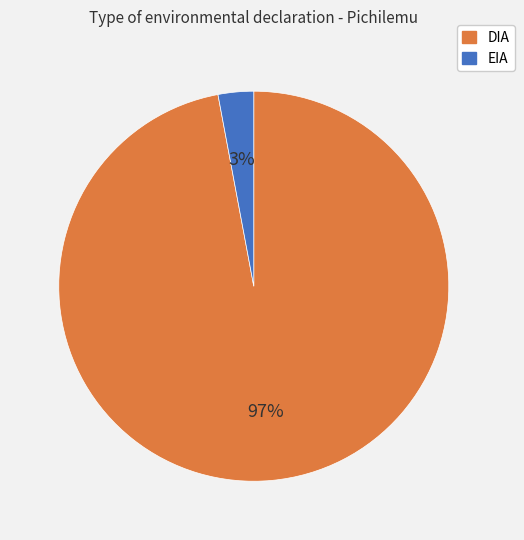

Is it true that DIA is 97% of the pie?

True